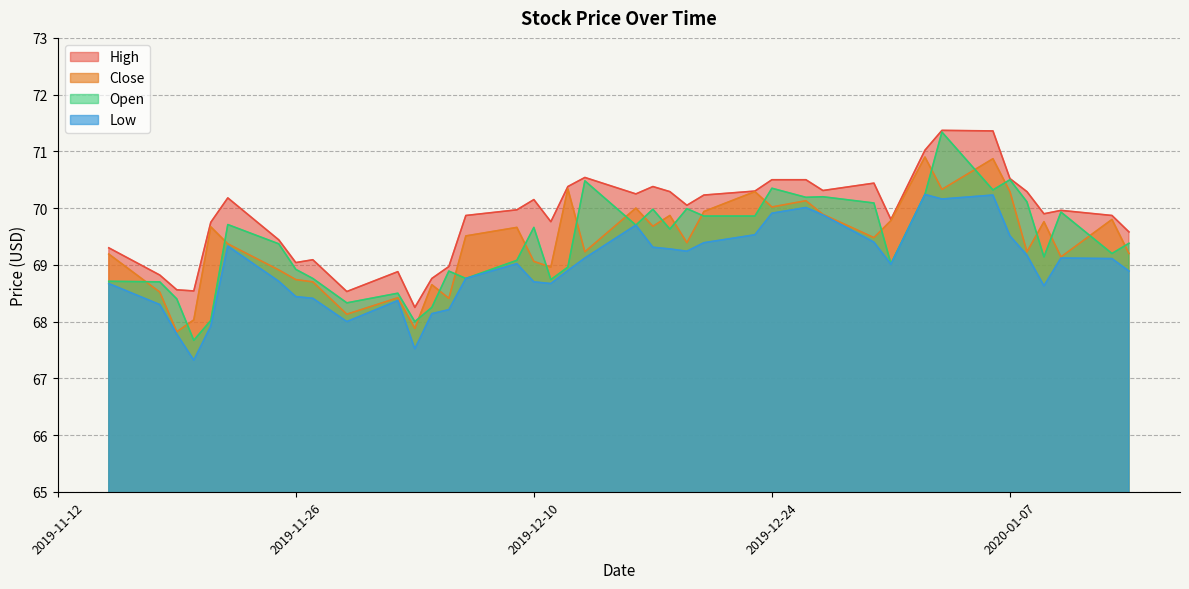

Which label corresponds to the largest value in the chart?

2020-01-03